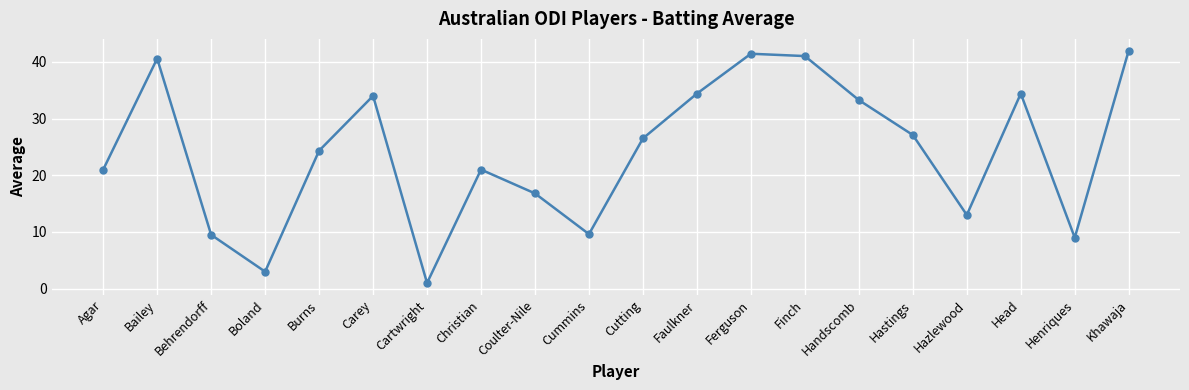

What is the value of the 6th point from the left?

34.0